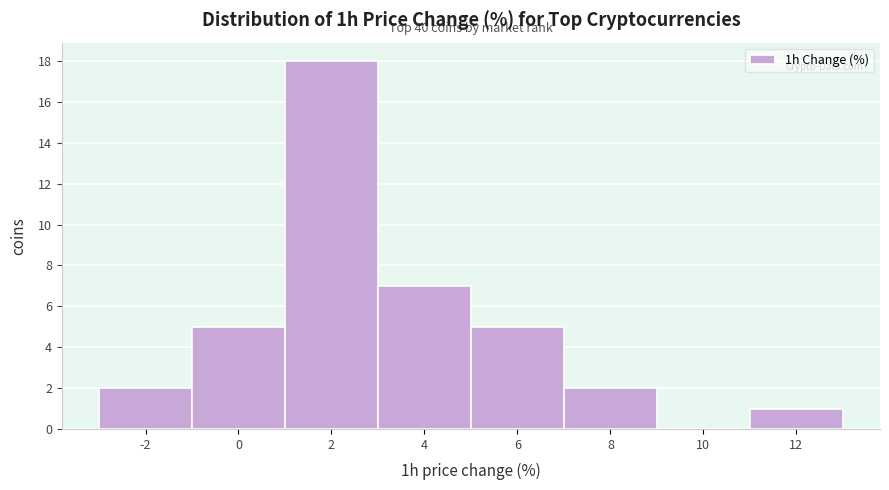

Which range on the x-axis has the tallest bar?

1 to 3